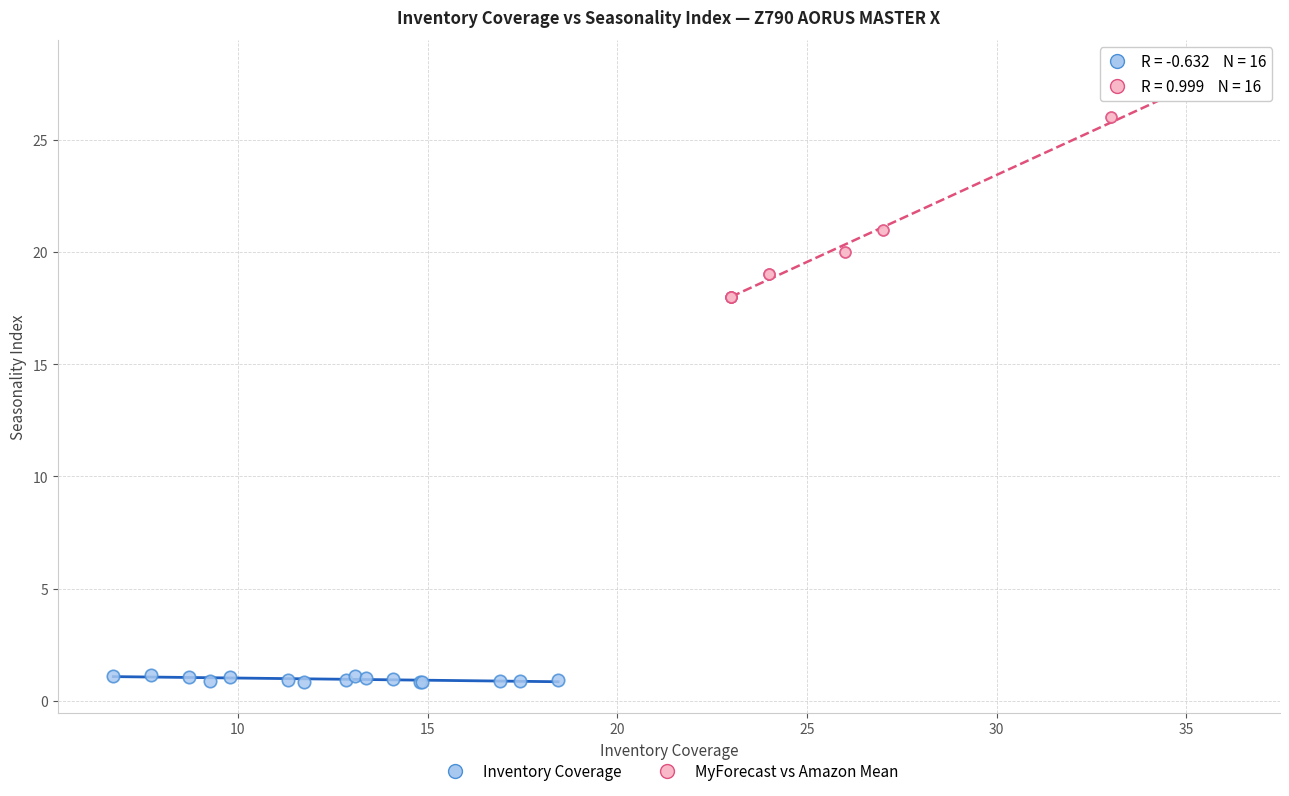

Which series has the largest Y range (max minus min)?

MyForecast vs Amazon Mean